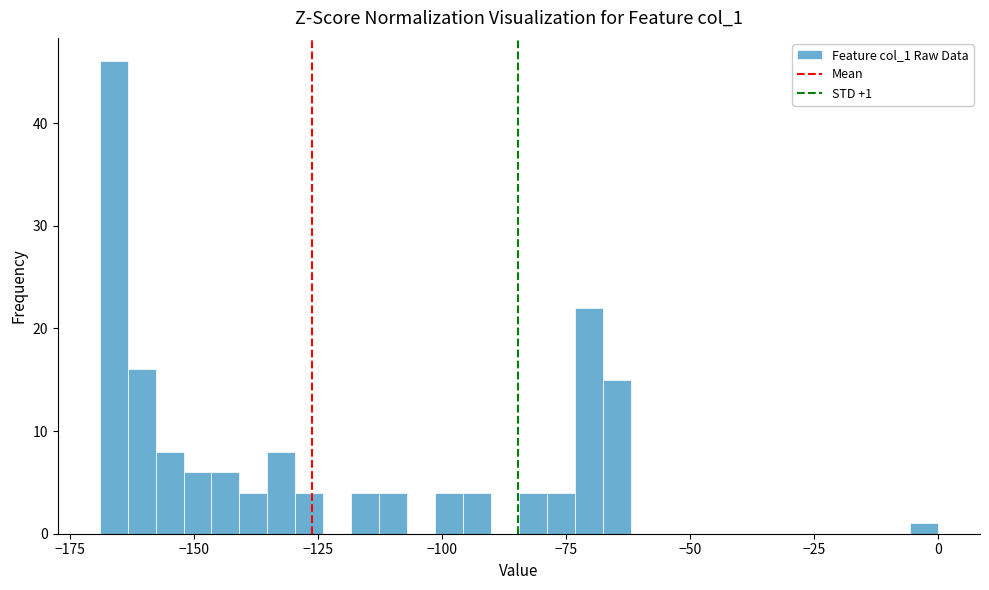

Read against the x-axis, roughly where is the centre of the tallest bar?

-165